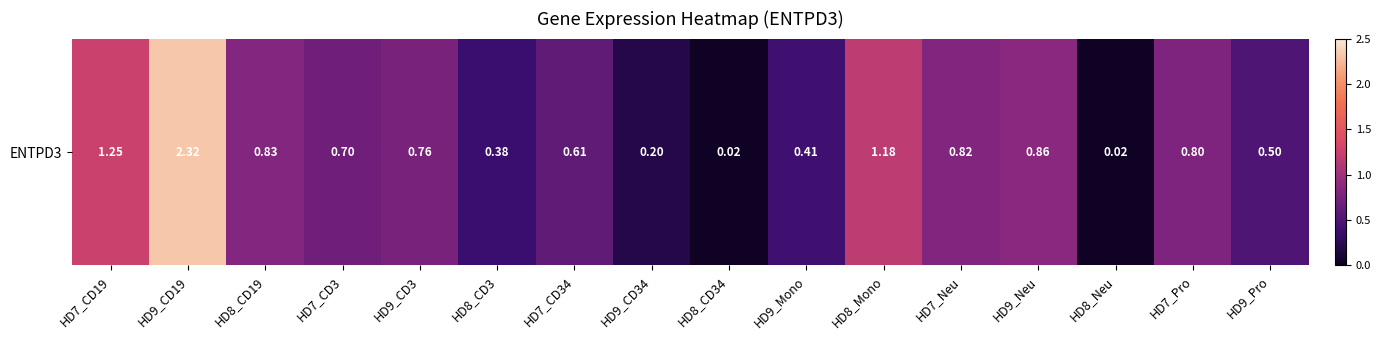

What is the change in value from HD7_CD3 to HD8_Neu?

-0.7